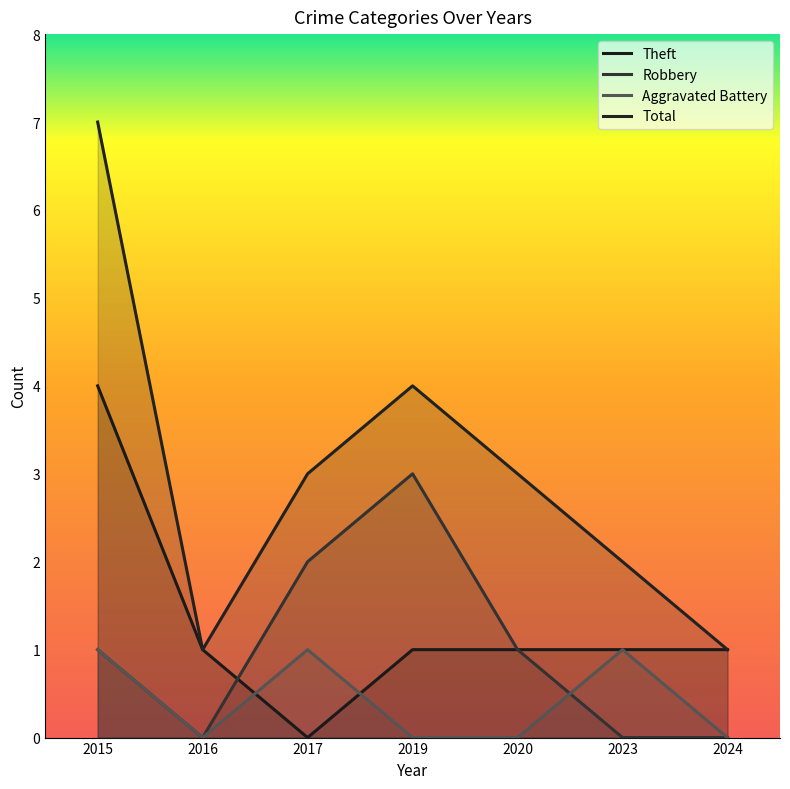

Reading left to right, transcribe all the data shown in this chart.

Theft: 2015=4	2016=1	2017=0	2019=1	2020=1	2023=1	2024=1
Robbery: 2015=1	2016=0	2017=2	2019=3	2020=1	2023=0	2024=0
Aggravated Battery: 2015=1	2016=0	2017=1	2019=0	2020=0	2023=1	2024=0
Total: 2015=7	2016=1	2017=3	2019=4	2020=3	2023=2	2024=1